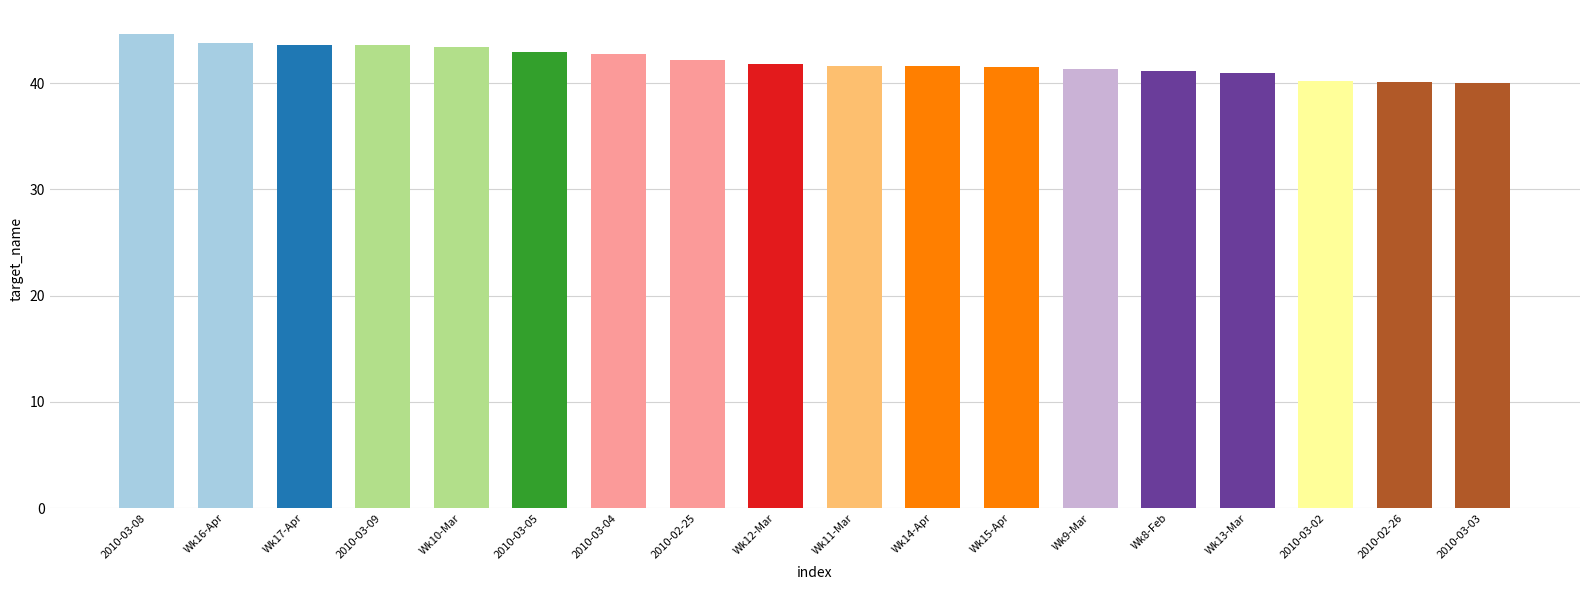

True or false: the data shows 71.7 at Wk9-Mar.

False